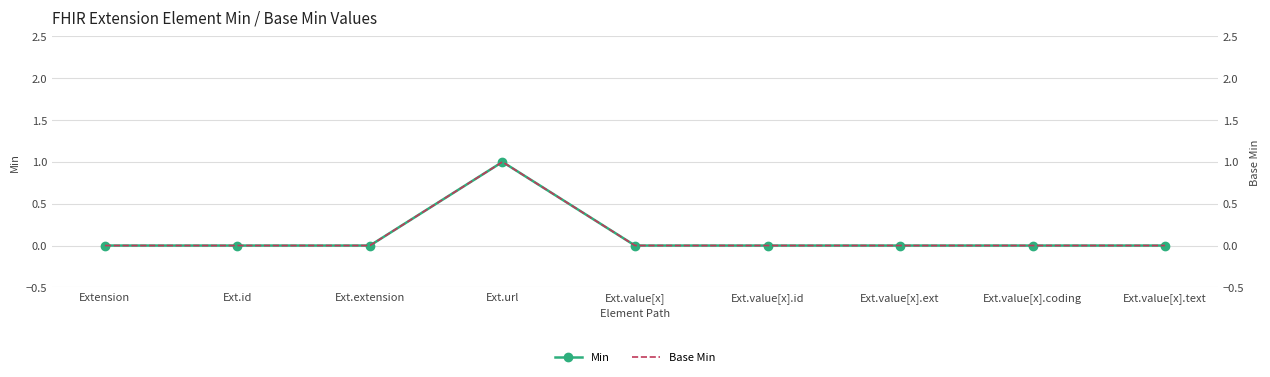

Between Extension and Ext.url, which series saw the biggest shift?

Min